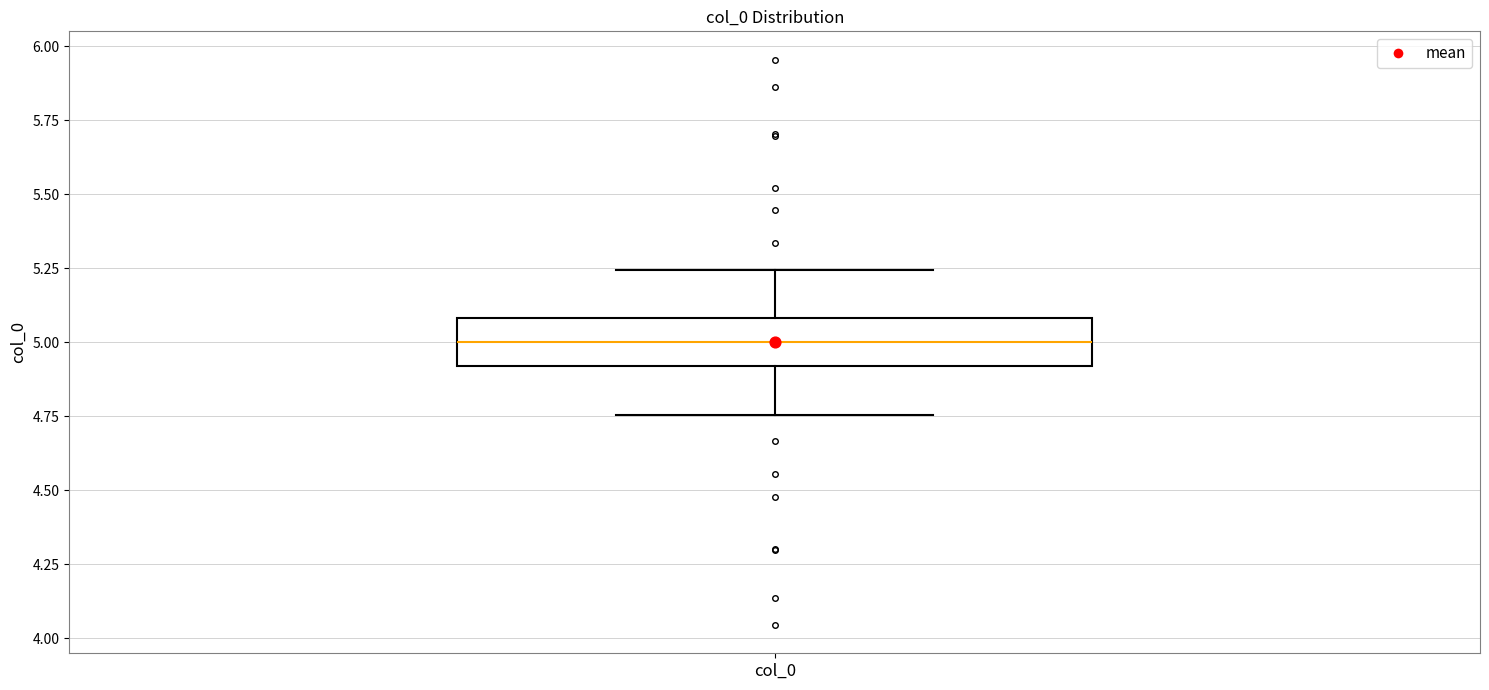

Transcribe this box plot: give where the median line is, the range the box spans, and where the two whiskers end, as read against the y-axis. The values are not printed on the chart, so give them approximately, as read against the axis.

median 5.00, box 4.90 to 5.10, whiskers 4.75 to 5.25